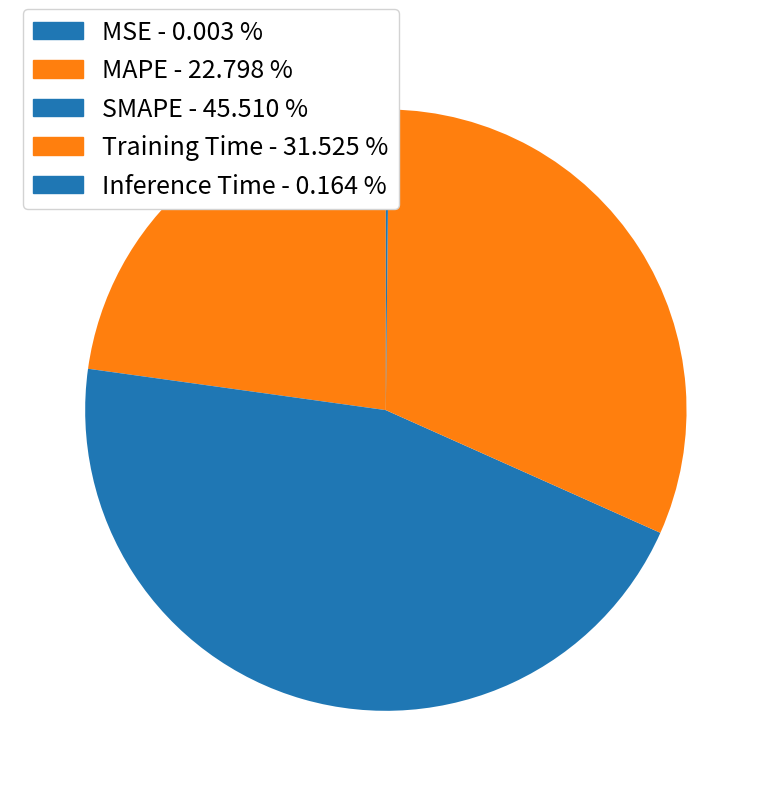

Is it true that Inference Time is 1% of the pie?

False